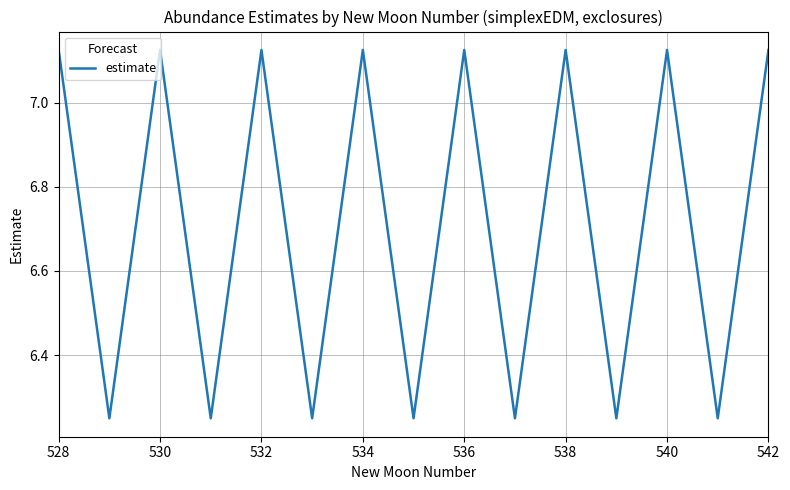

What is the difference between the maximum and minimum values?

0.9